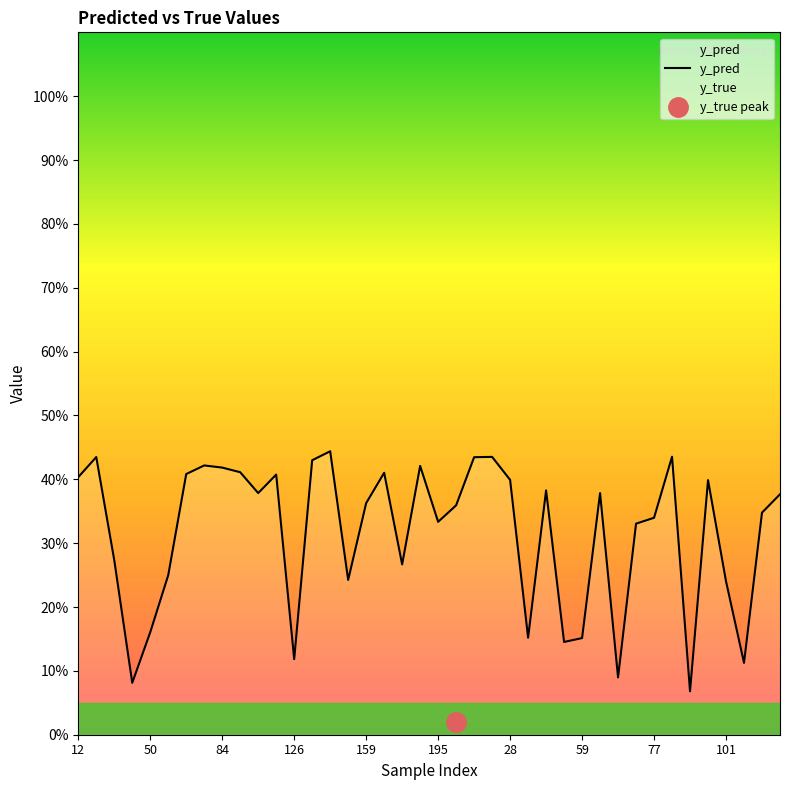

What is the maximum value shown in the chart?

0.4